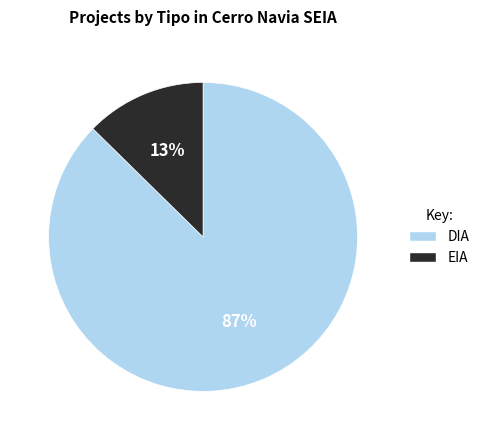

Which category has the smallest portion of the pie?

EIA